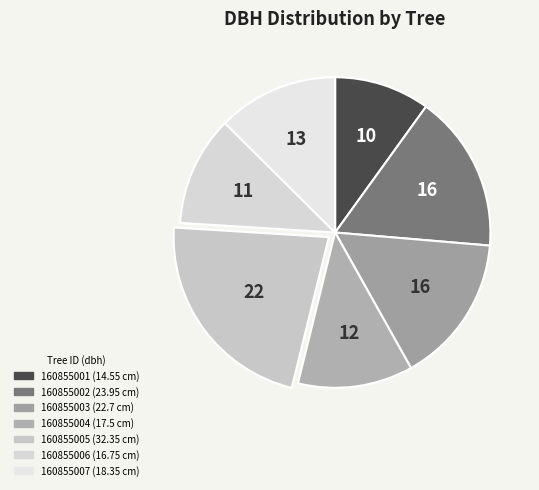

To the nearest percent, what percentage of the pie is 160855007?

13%